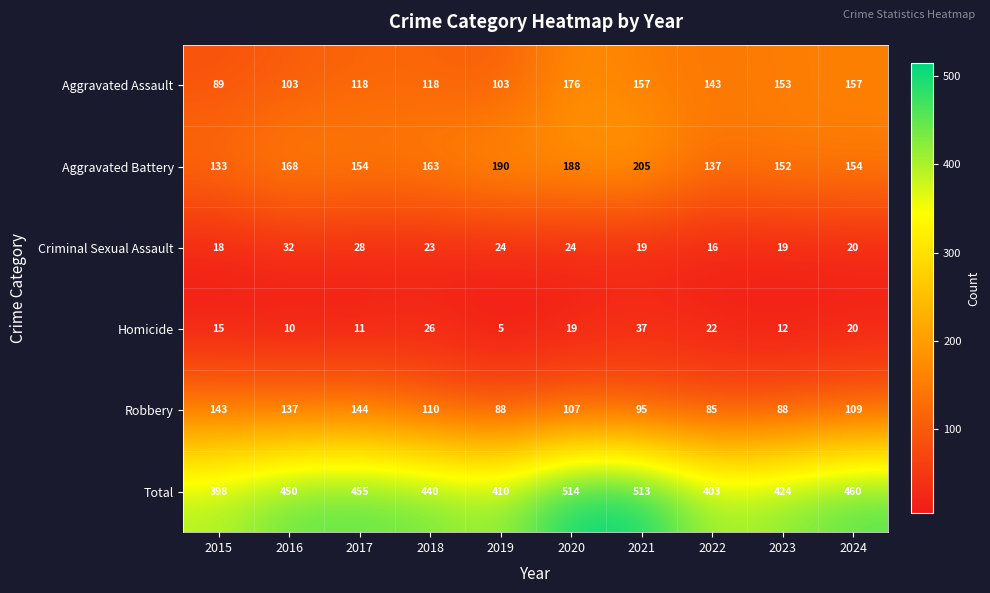

The Robbery series shows 144 at 2017. True or false?

True